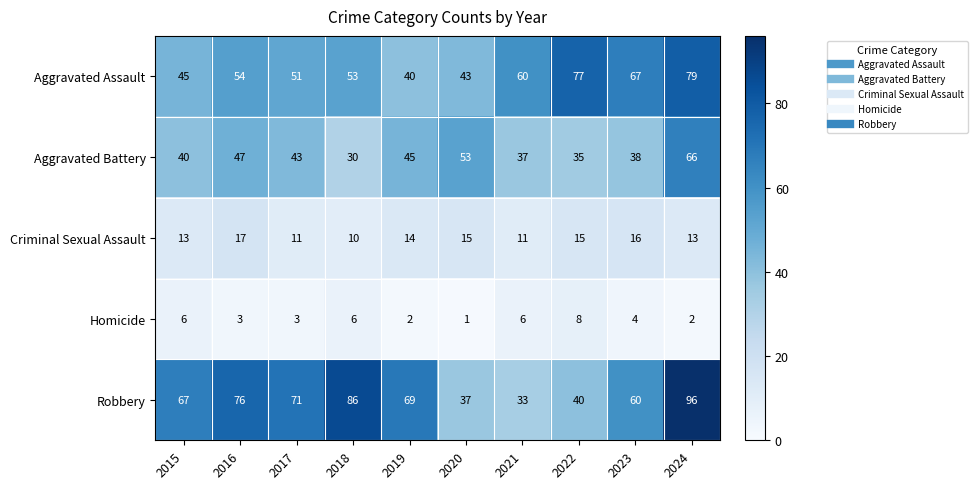

Which label corresponds to the smallest value in the chart?

2020